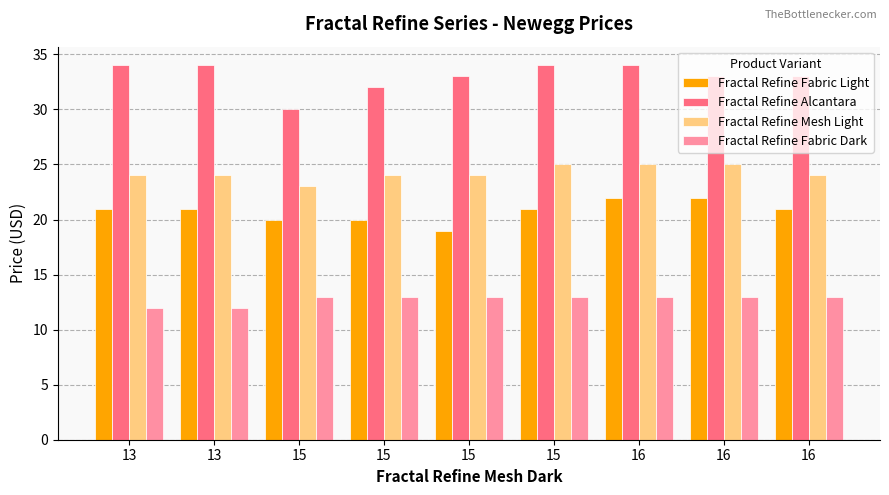

Rank the series by their maximum value, from lowest to highest.

Fractal Refine Fabric Dark, Fractal Refine Fabric Light, Fractal Refine Mesh Light, Fractal Refine Alcantara